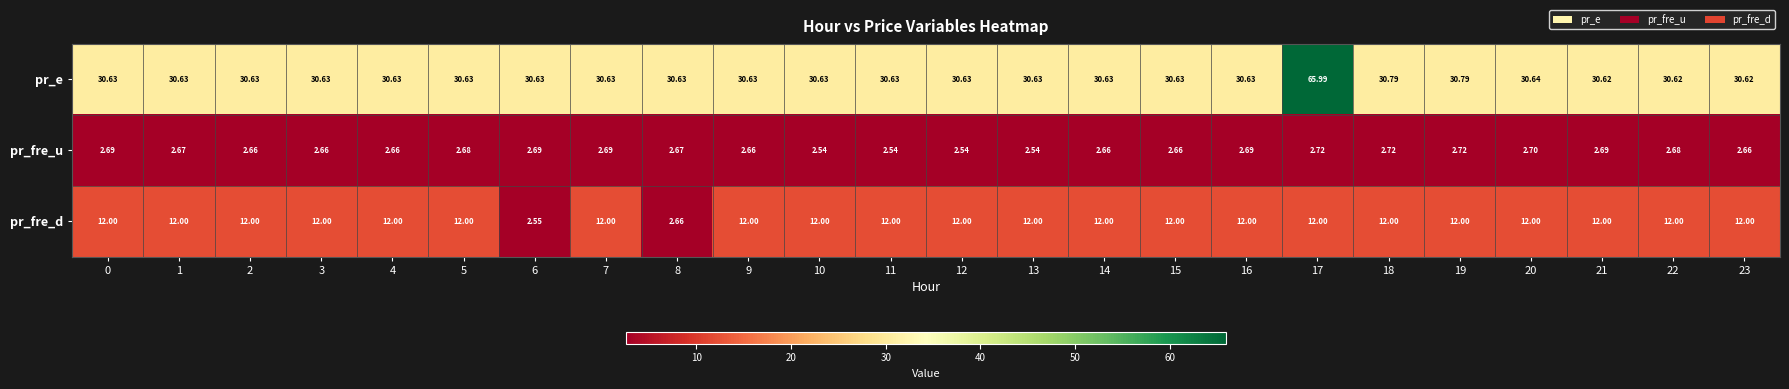

Which series has the largest total across all categories?

pr_e